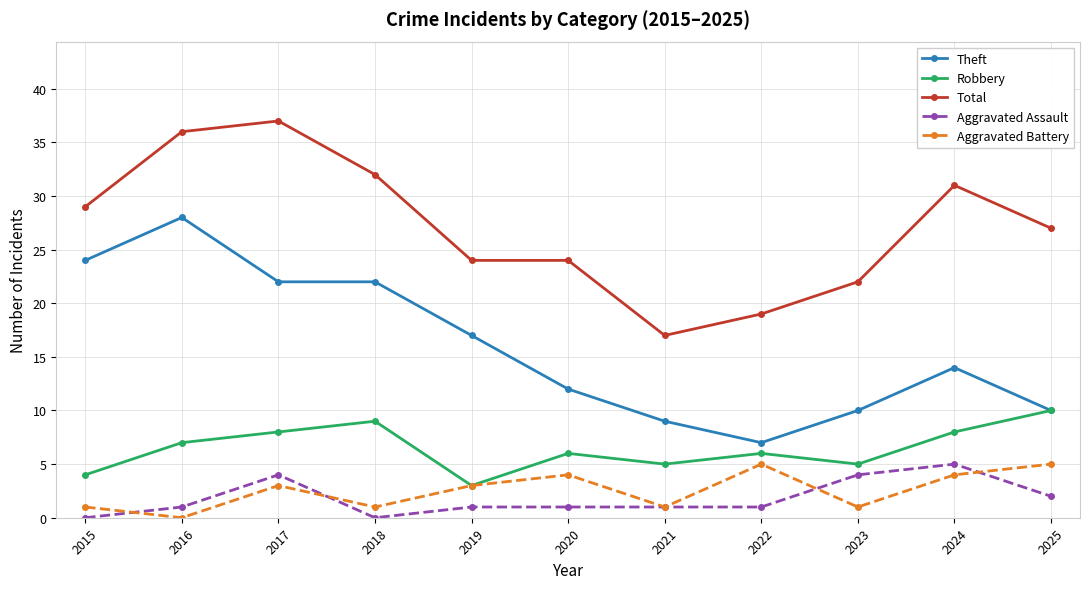

True or false: Robbery has more than 2 interior local peaks.

True